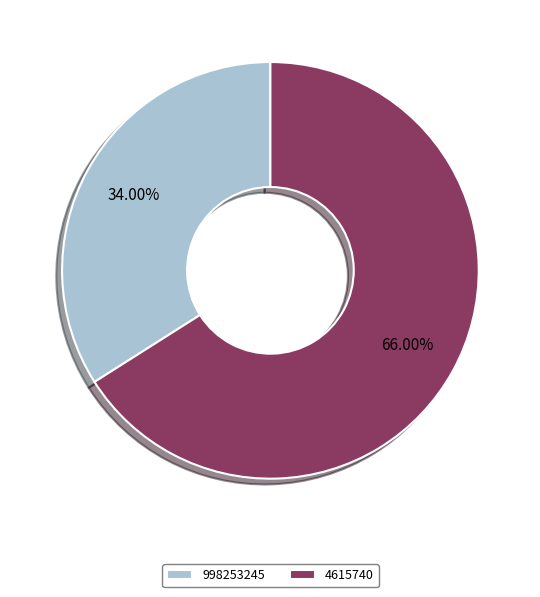

The 998253245 slice represents 46% of the pie. True or false?

False